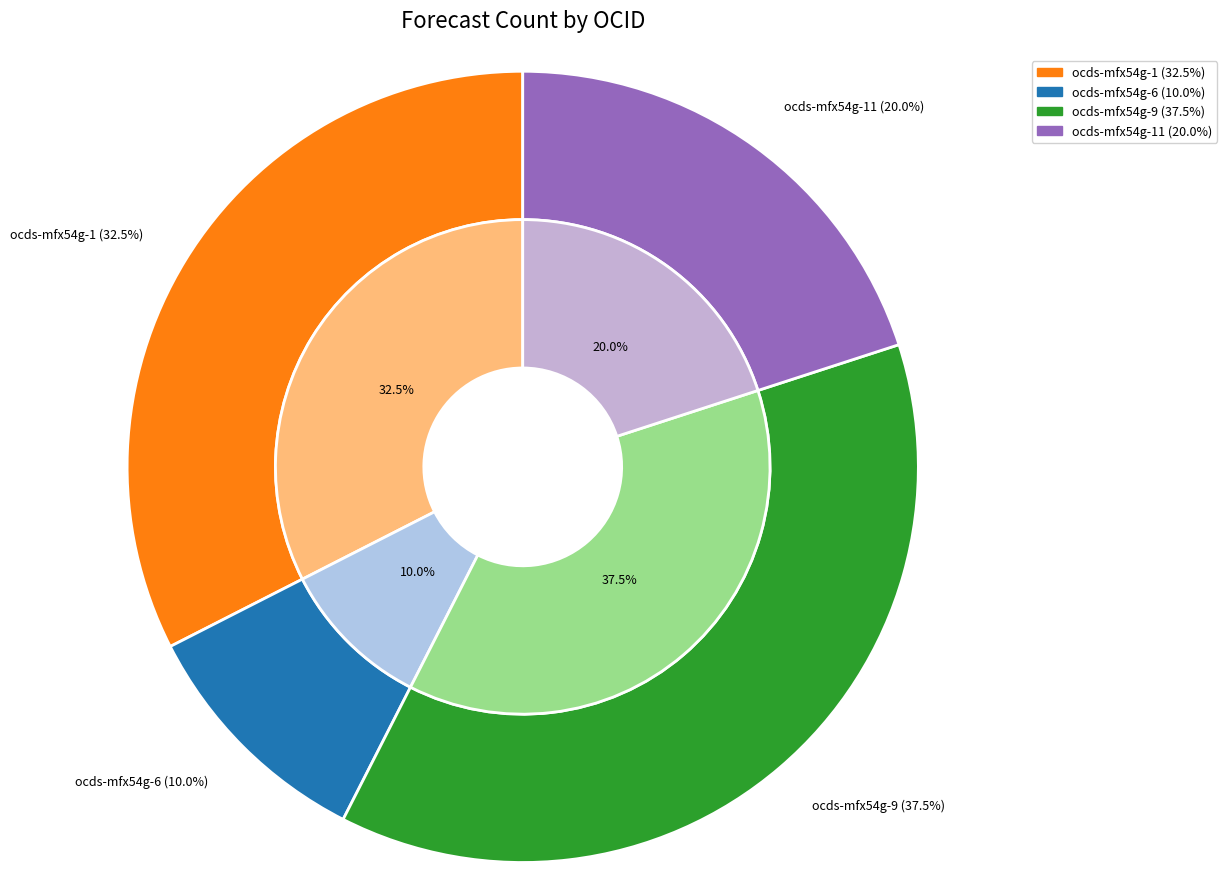

How many slices are in this pie chart?

4